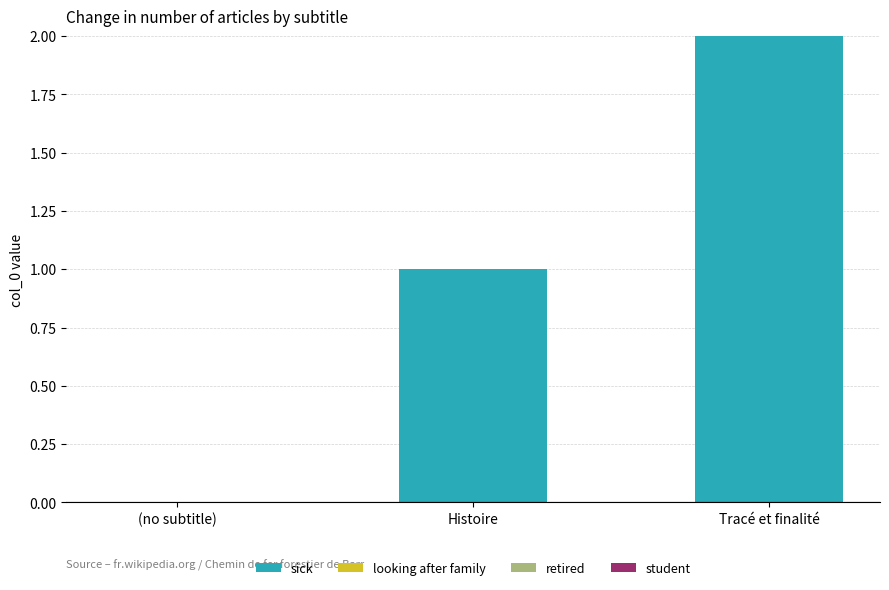

What is the sum of all values?

3